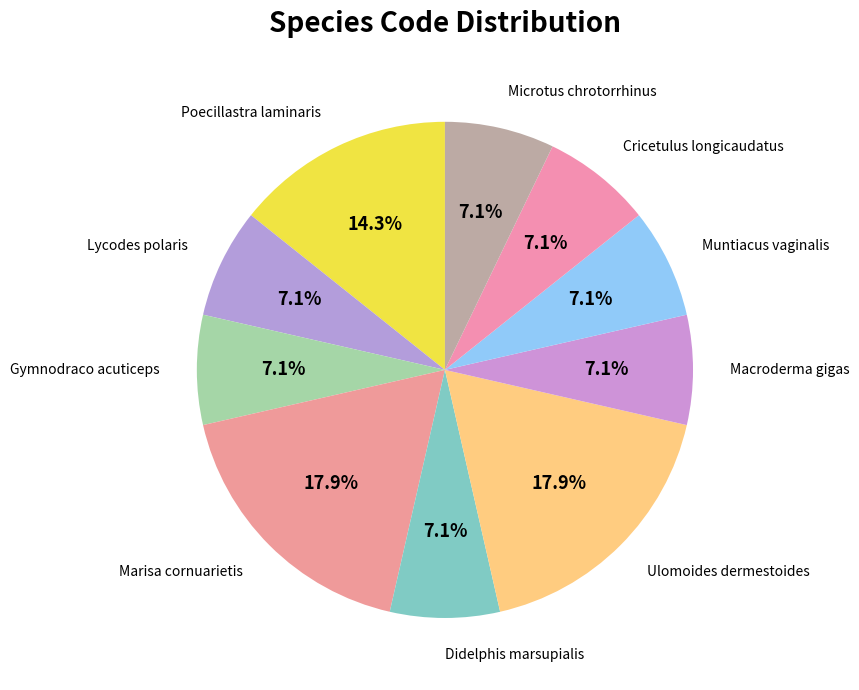

Is there a majority slice in this chart?

No